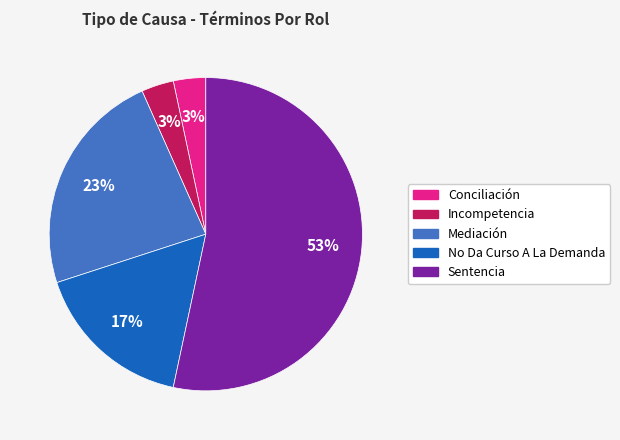

To the nearest percent, what is the average slice percentage?

20%